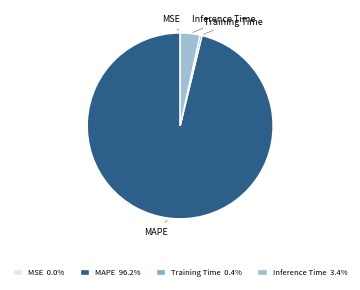

Does any single category account for the majority?

Yes